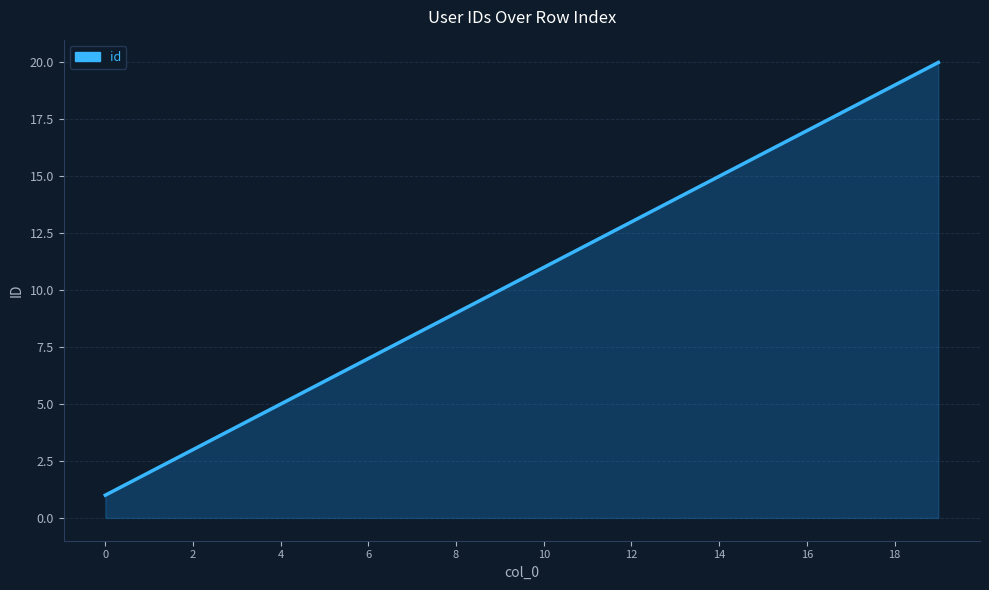

What is the smallest value displayed?

1.0